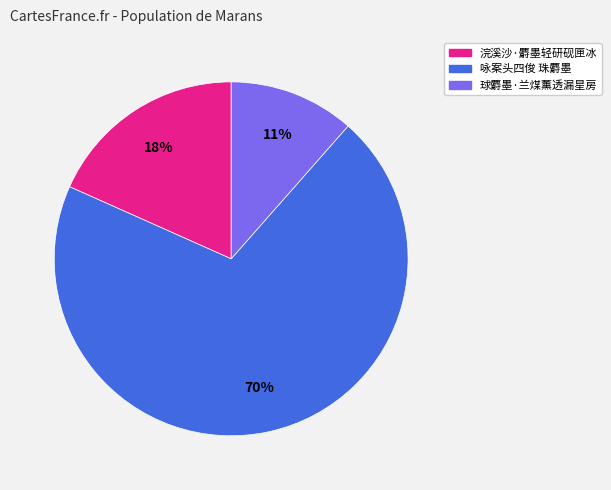

Which slice is the largest?

咏案头四俊 珠麝墨